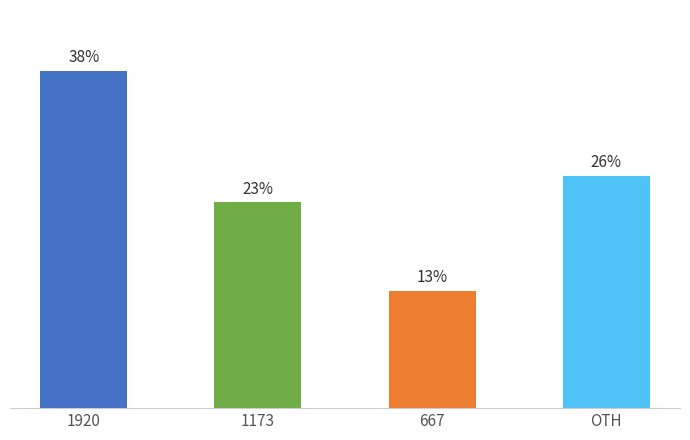

List the labels in order of value, largest first.

1920, OTH, 1173, 667